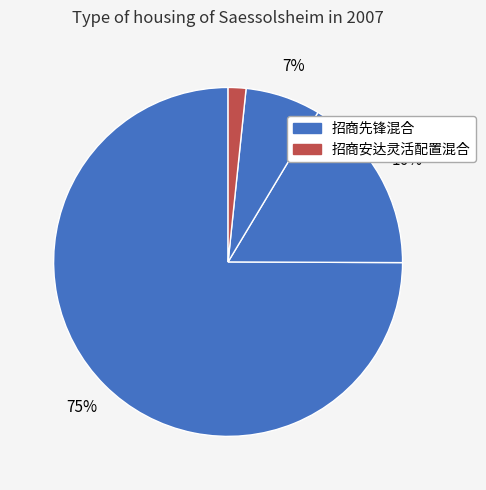

Count the number of slices in the pie.

4